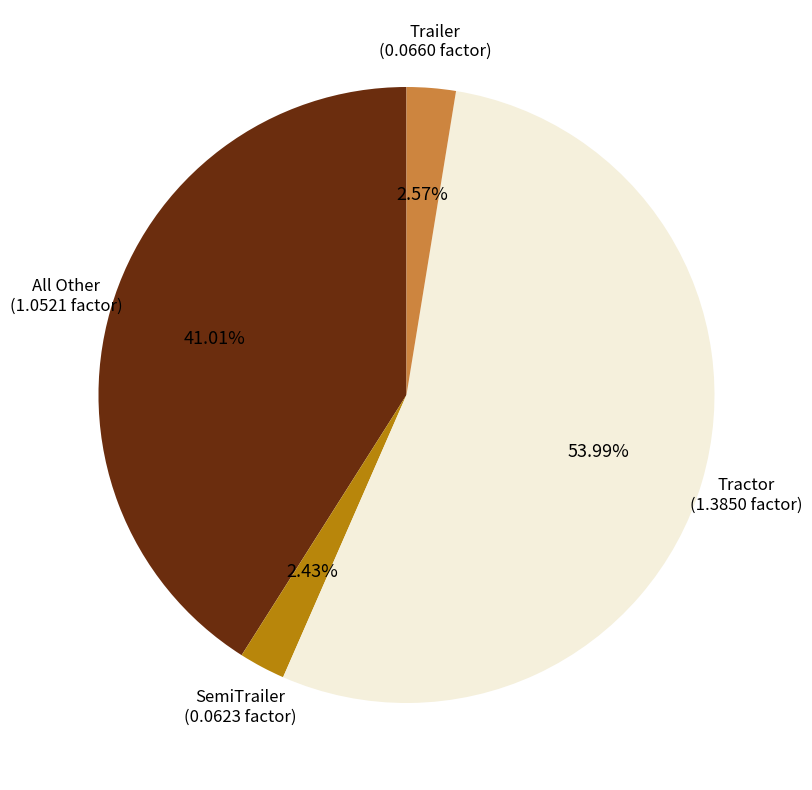

To the nearest percent, what is the difference between the largest and smallest slice percentages?

52%